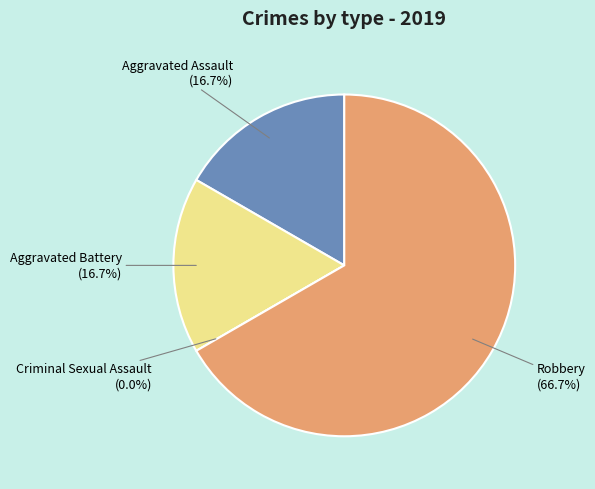

What is the total percentage of Robbery and Criminal Sexual Assault?

66.7%